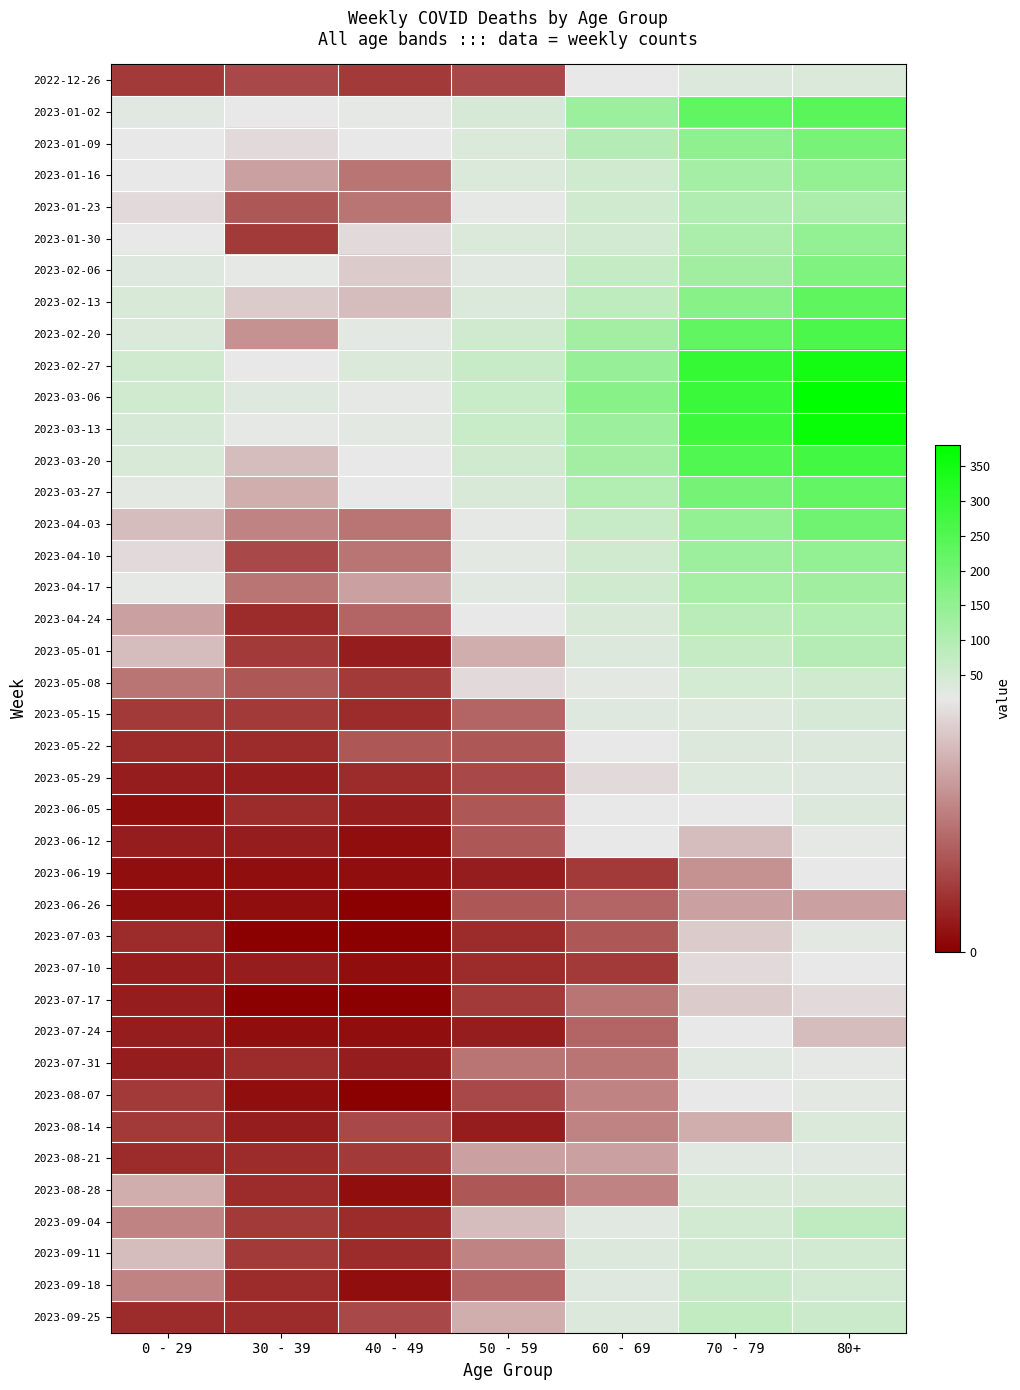

Reading left to right, list all the values displayed in this chart.

2022-12-26: 0 - 29=4	30 - 39=5	40 - 49=4	50 - 59=5	60 - 69=16	70 - 79=32	80+=38
2023-01-02: 0 - 29=26	30 - 39=18	40 - 49=21	50 - 59=44	60 - 69=134	70 - 79=226	80+=238
2023-01-09: 0 - 29=17	30 - 39=15	40 - 49=16	50 - 59=37	60 - 69=94	70 - 79=153	80+=191
2023-01-16: 0 - 29=17	30 - 39=11	40 - 49=8	50 - 59=38	60 - 69=54	70 - 79=121	80+=150
2023-01-23: 0 - 29=15	30 - 39=6	40 - 49=8	50 - 59=21	60 - 69=55	70 - 79=104	80+=111
2023-01-30: 0 - 29=18	30 - 39=4	40 - 49=15	50 - 59=37	60 - 69=51	70 - 79=112	80+=149
2023-02-06: 0 - 29=28	30 - 39=20	40 - 49=14	50 - 59=26	60 - 69=72	70 - 79=127	80+=179
2023-02-13: 0 - 29=39	30 - 39=14	40 - 49=13	50 - 59=38	60 - 69=80	70 - 79=165	80+=230
2023-02-20: 0 - 29=38	30 - 39=10	40 - 49=23	50 - 59=55	60 - 69=123	70 - 79=227	80+=263
2023-02-27: 0 - 29=55	30 - 39=18	40 - 49=36	50 - 59=68	60 - 69=143	70 - 79=295	80+=350
2023-03-06: 0 - 29=54	30 - 39=30	40 - 49=19	50 - 59=65	60 - 69=167	70 - 79=287	80+=381
2023-03-13: 0 - 29=44	30 - 39=20	40 - 49=23	50 - 59=65	60 - 69=133	70 - 79=286	80+=368
2023-03-20: 0 - 29=40	30 - 39=13	40 - 49=16	50 - 59=55	60 - 69=122	70 - 79=253	80+=275
2023-03-27: 0 - 29=24	30 - 39=12	40 - 49=16	50 - 59=41	60 - 69=99	70 - 79=193	80+=223
2023-04-03: 0 - 29=13	30 - 39=9	40 - 49=8	50 - 59=20	60 - 69=69	70 - 79=149	80+=203
2023-04-10: 0 - 29=15	30 - 39=5	40 - 49=8	50 - 59=23	60 - 69=54	70 - 79=133	80+=149
2023-04-17: 0 - 29=20	30 - 39=8	40 - 49=11	50 - 59=25	60 - 69=54	70 - 79=117	80+=126
2023-04-24: 0 - 29=11	30 - 39=3	40 - 49=7	50 - 59=16	60 - 69=41	70 - 79=90	80+=101
2023-05-01: 0 - 29=13	30 - 39=4	40 - 49=2	50 - 59=12	60 - 69=33	70 - 79=71	80+=95
2023-05-08: 0 - 29=8	30 - 39=6	40 - 49=4	50 - 59=15	60 - 69=23	70 - 79=50	80+=54
2023-05-15: 0 - 29=4	30 - 39=4	40 - 49=3	50 - 59=7	60 - 69=29	70 - 79=35	80+=44
2023-05-22: 0 - 29=3	30 - 39=3	40 - 49=6	50 - 59=6	60 - 69=18	70 - 79=32	80+=32
2023-05-29: 0 - 29=2	30 - 39=2	40 - 49=3	50 - 59=5	60 - 69=15	70 - 79=35	80+=29
2023-06-05: 0 - 29=1	30 - 39=3	40 - 49=2	50 - 59=6	60 - 69=17	70 - 79=17	80+=33
2023-06-12: 0 - 29=2	30 - 39=2	40 - 49=1	50 - 59=6	60 - 69=17	70 - 79=13	80+=20
2023-06-19: 0 - 29=1	30 - 39=1	40 - 49=1	50 - 59=2	60 - 69=4	70 - 79=10	80+=16
2023-06-26: 0 - 29=1	30 - 39=1	40 - 49=0	50 - 59=6	60 - 69=7	70 - 79=11	80+=11
2023-07-03: 0 - 29=3	30 - 39=0	40 - 49=0	50 - 59=3	60 - 69=6	70 - 79=14	80+=22
2023-07-10: 0 - 29=2	30 - 39=2	40 - 49=1	50 - 59=3	60 - 69=4	70 - 79=15	80+=16
2023-07-17: 0 - 29=2	30 - 39=0	40 - 49=0	50 - 59=4	60 - 69=8	70 - 79=14	80+=15
2023-07-24: 0 - 29=2	30 - 39=1	40 - 49=1	50 - 59=2	60 - 69=7	70 - 79=16	80+=13
2023-07-31: 0 - 29=2	30 - 39=3	40 - 49=2	50 - 59=8	60 - 69=8	70 - 79=27	80+=20
2023-08-07: 0 - 29=4	30 - 39=1	40 - 49=0	50 - 59=5	60 - 69=9	70 - 79=18	80+=24
2023-08-14: 0 - 29=4	30 - 39=2	40 - 49=5	50 - 59=2	60 - 69=9	70 - 79=12	80+=36
2023-08-21: 0 - 29=3	30 - 39=3	40 - 49=4	50 - 59=11	60 - 69=11	70 - 79=27	80+=26
2023-08-28: 0 - 29=12	30 - 39=3	40 - 49=1	50 - 59=6	60 - 69=9	70 - 79=39	80+=41
2023-09-04: 0 - 29=9	30 - 39=4	40 - 49=3	50 - 59=13	60 - 69=27	70 - 79=53	80+=77
2023-09-11: 0 - 29=13	30 - 39=4	40 - 49=3	50 - 59=9	60 - 69=32	70 - 79=51	80+=52
2023-09-18: 0 - 29=9	30 - 39=3	40 - 49=1	50 - 59=7	60 - 69=28	70 - 79=62	80+=53
2023-09-25: 0 - 29=3	30 - 39=3	40 - 49=5	50 - 59=12	60 - 69=32	70 - 79=74	80+=61